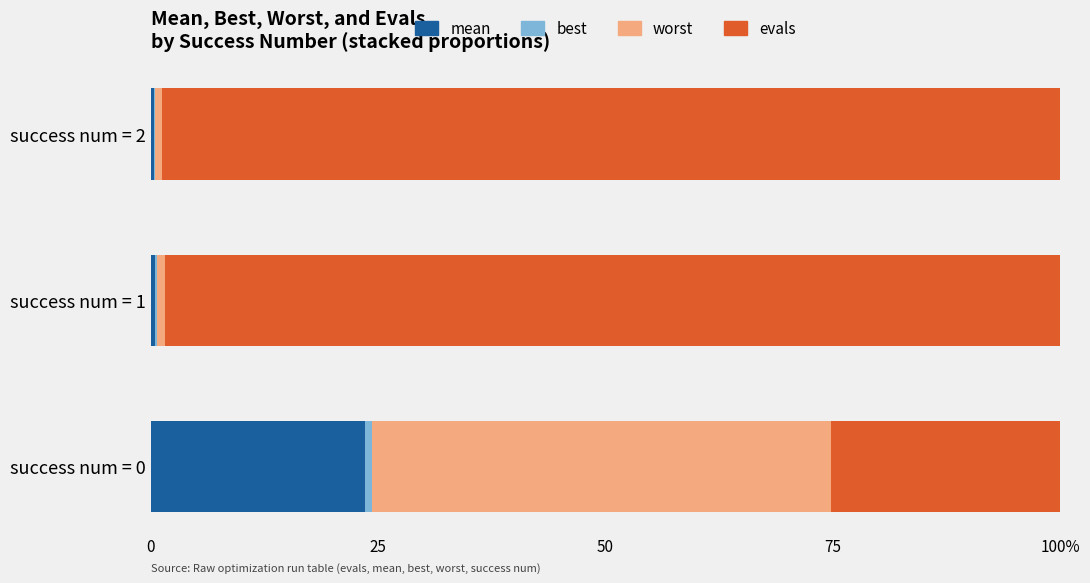

What are all the series names shown in the legend?

mean, best, worst, evals